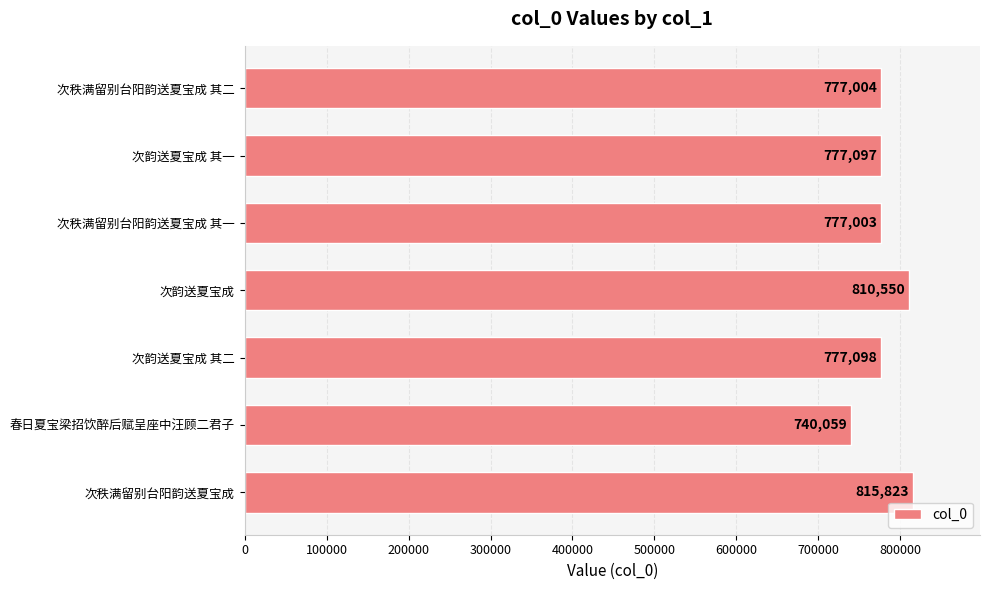

What is the difference between the maximum and second lowest values?

38820